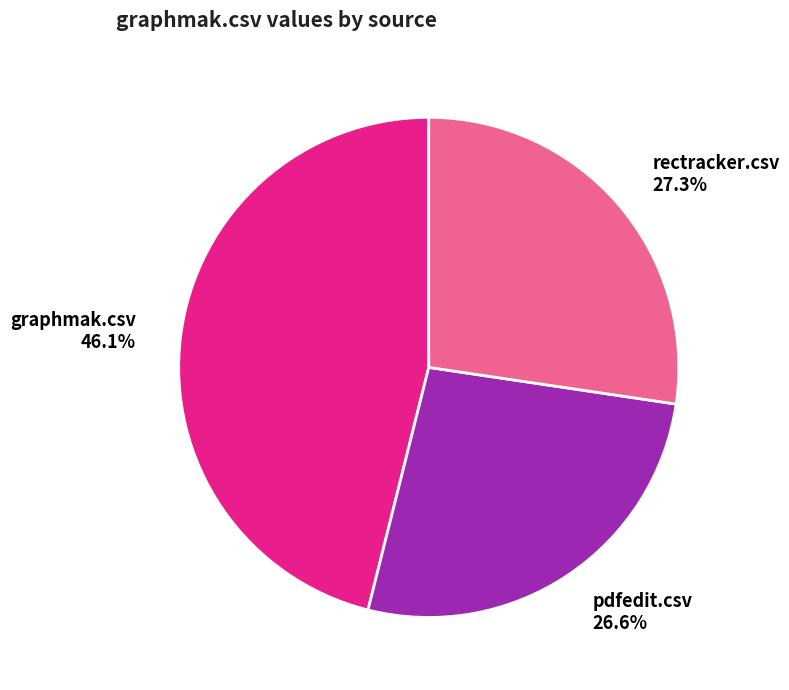

Which has a higher value, rectracker.csv 27.3% or pdfedit.csv 26.6%?

rectracker.csv 27.3%